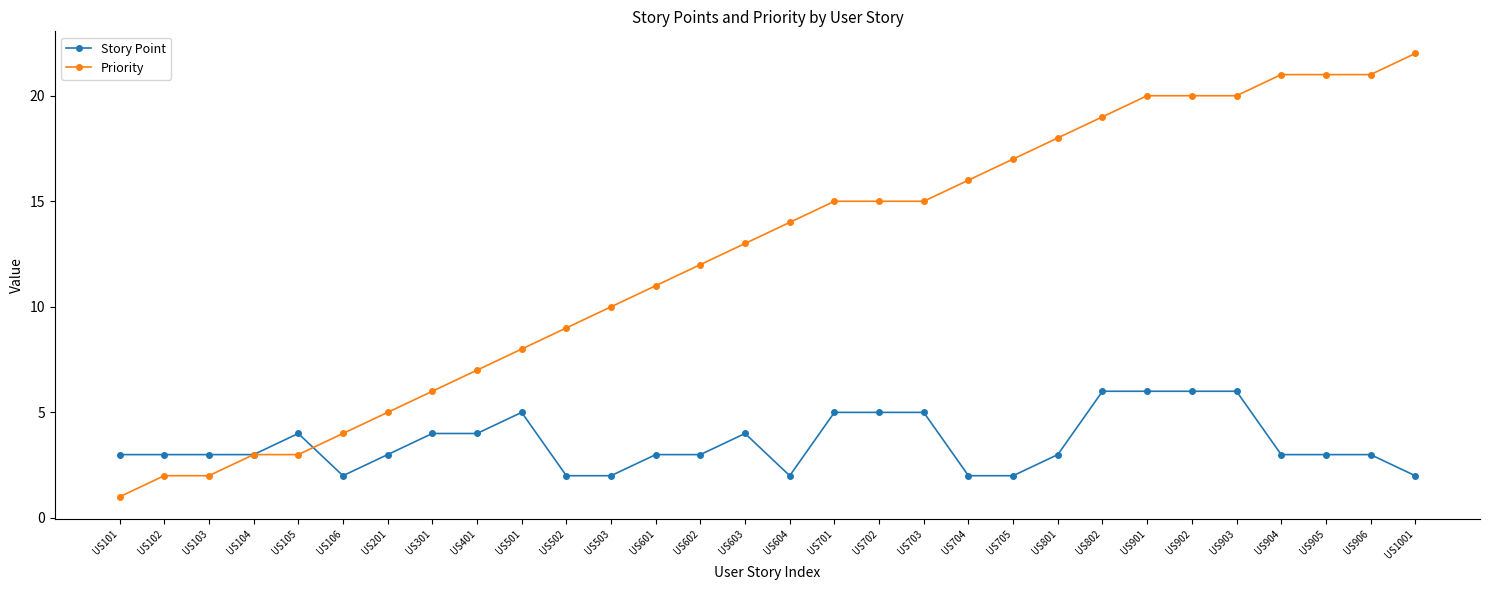

True or false: Story Point and Priority cross at least once.

True